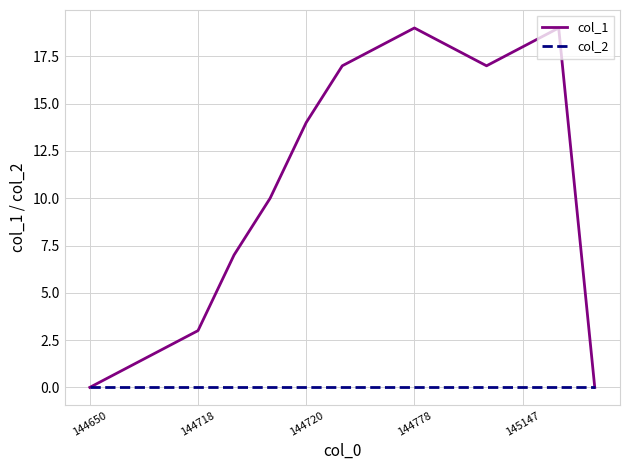

Which series has the largest total across all categories?

col_1